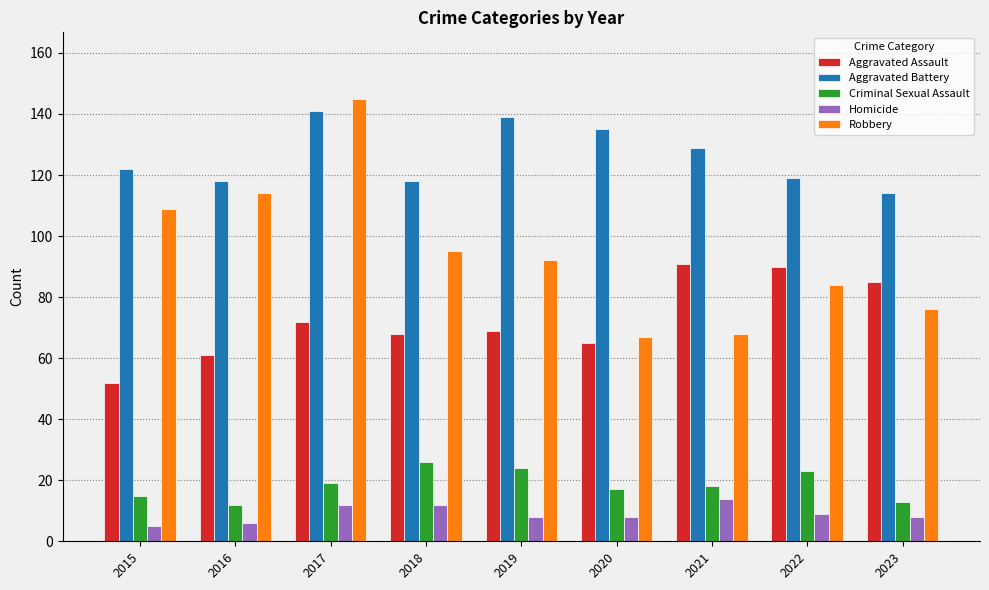

What are all the series names shown in the legend?

Aggravated Assault, Aggravated Battery, Criminal Sexual Assault, Homicide, Robbery